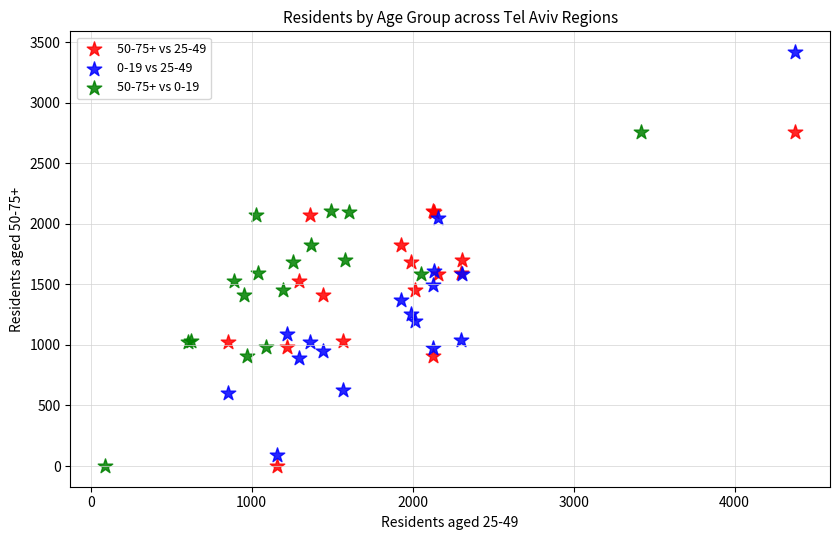

Which series reaches the maximum Y coordinate?

0-19 vs 25-49